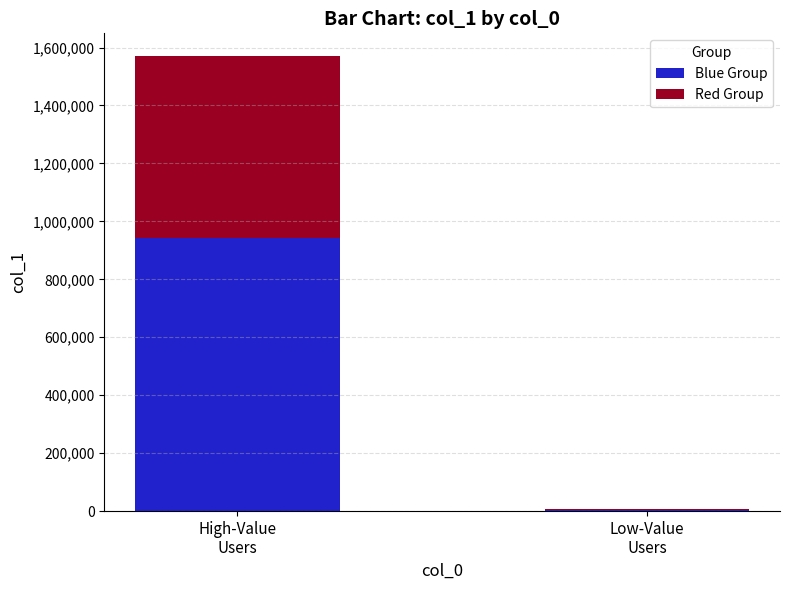

What is the total value across all series at High-Value
Users?

1570415